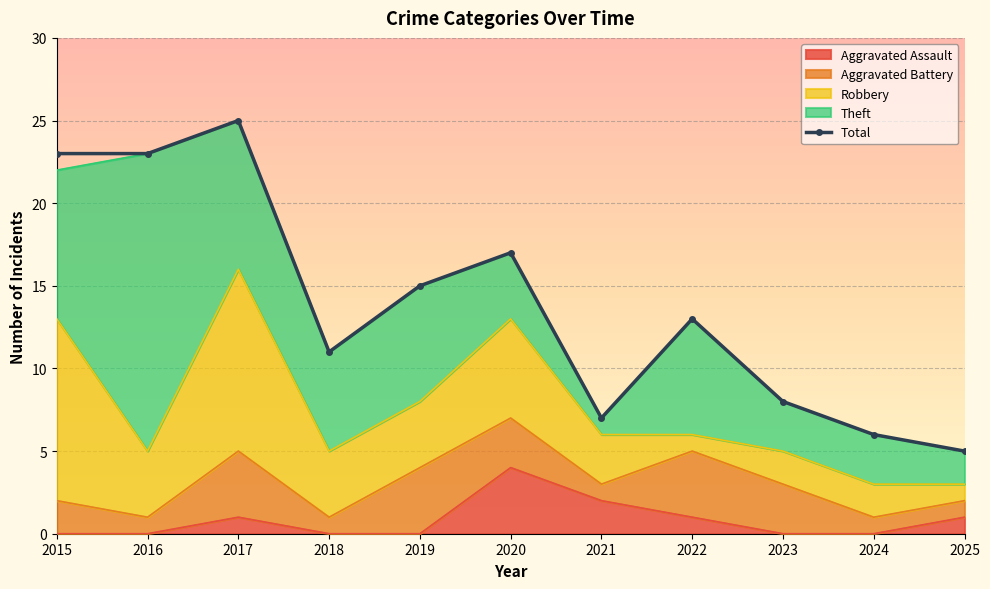

At which category does the data reach its first local peak?

2017